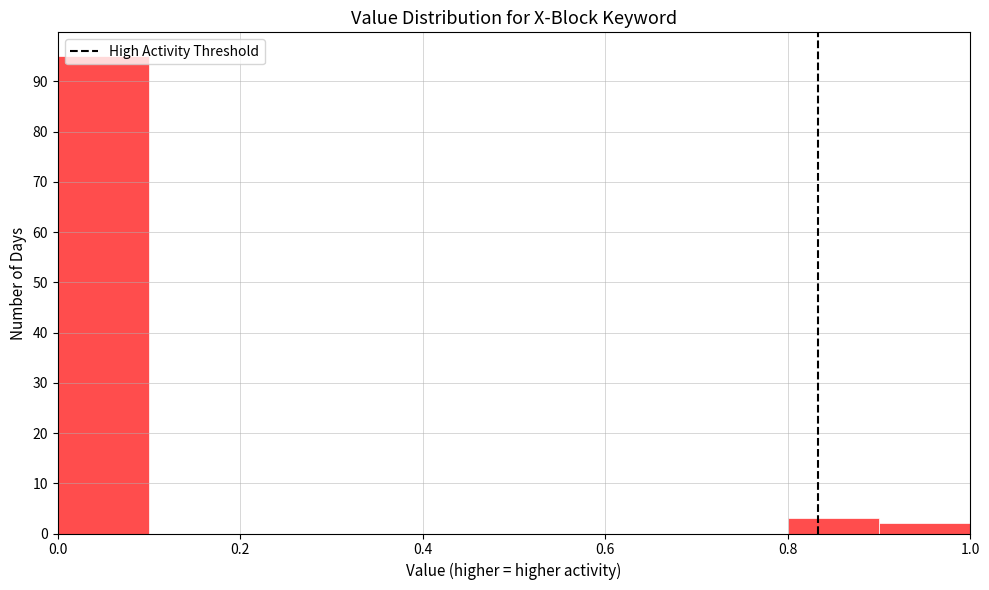

Over which range of the x-axis is the bar tallest?

0.0 to 0.1